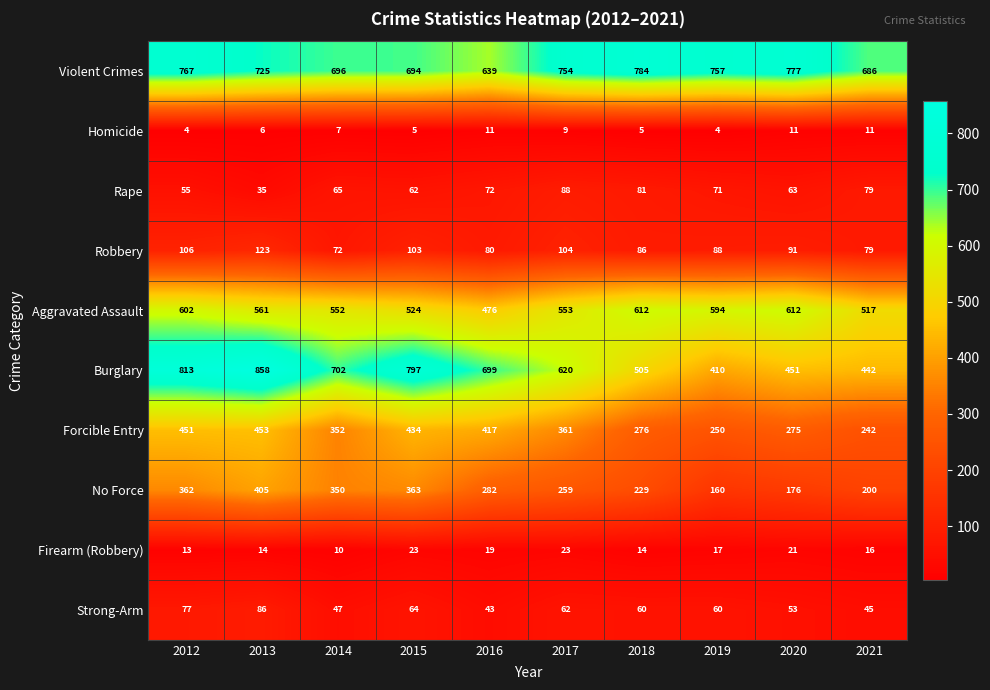

How many distinct data groups are displayed?

10